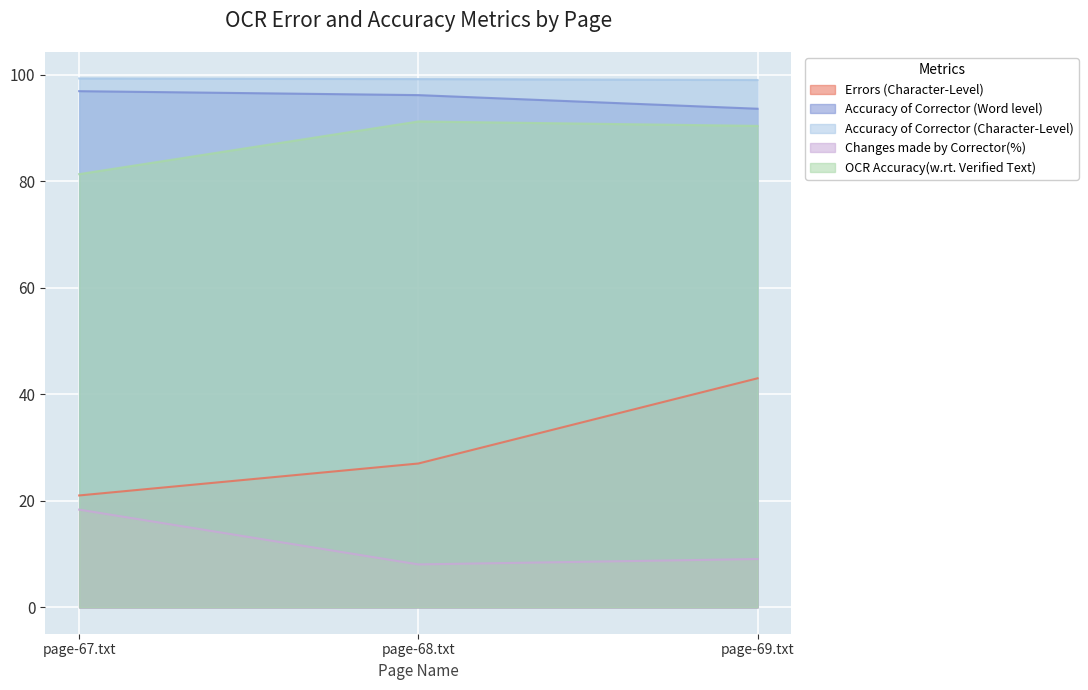

What are all the series names shown in the legend?

Errors (Character-Level), Accuracy of Corrector (Word level), Accuracy of Corrector (Character-Level), Changes made by Corrector(%), OCR Accuracy(w.rt. Verified Text)